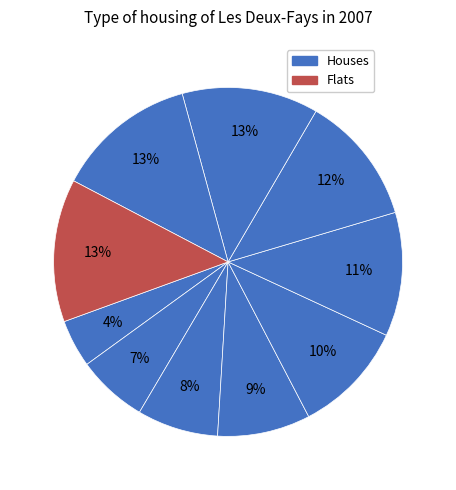

Count the number of slices in the pie.

10